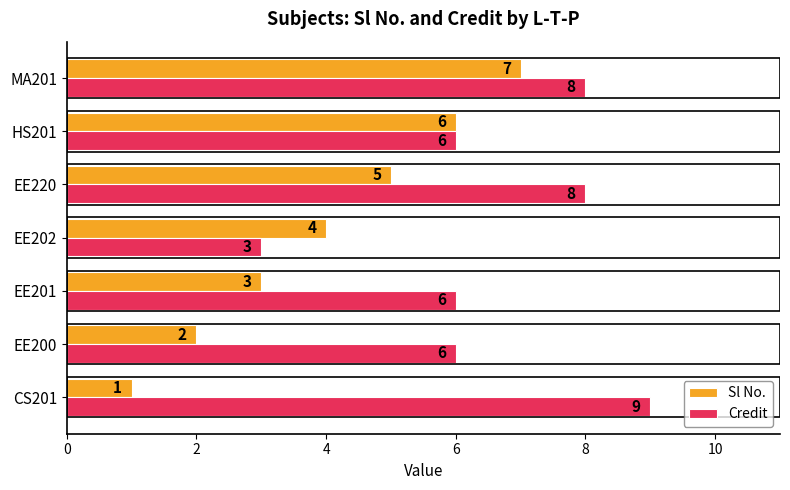

How many Credit values are between 6 and 8?

5